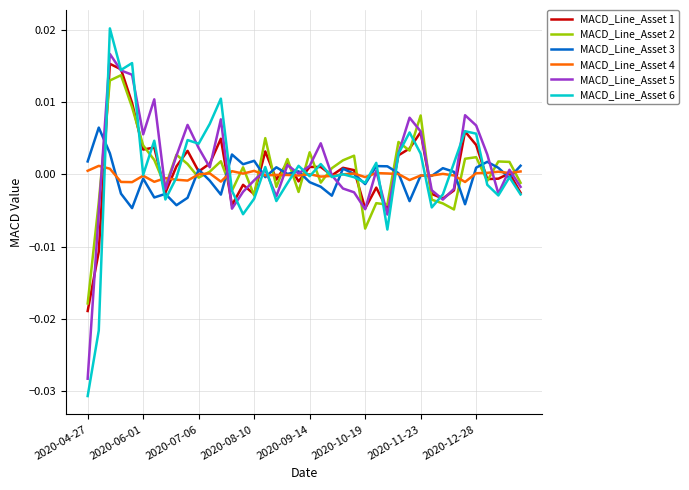

Which series has the largest range (max minus min)?

MACD_Line_Asset 6